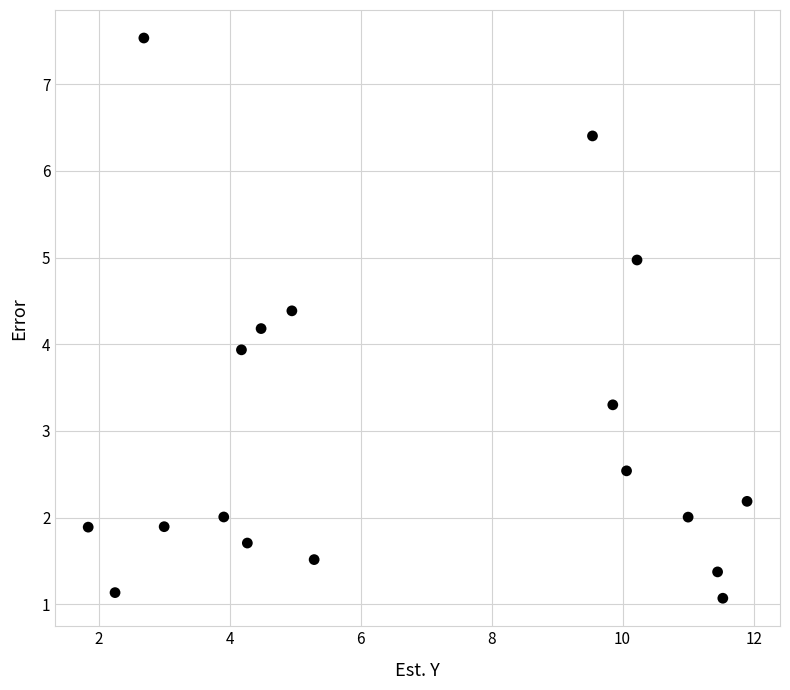

What is the range of Y values (max minus min)?

6.5